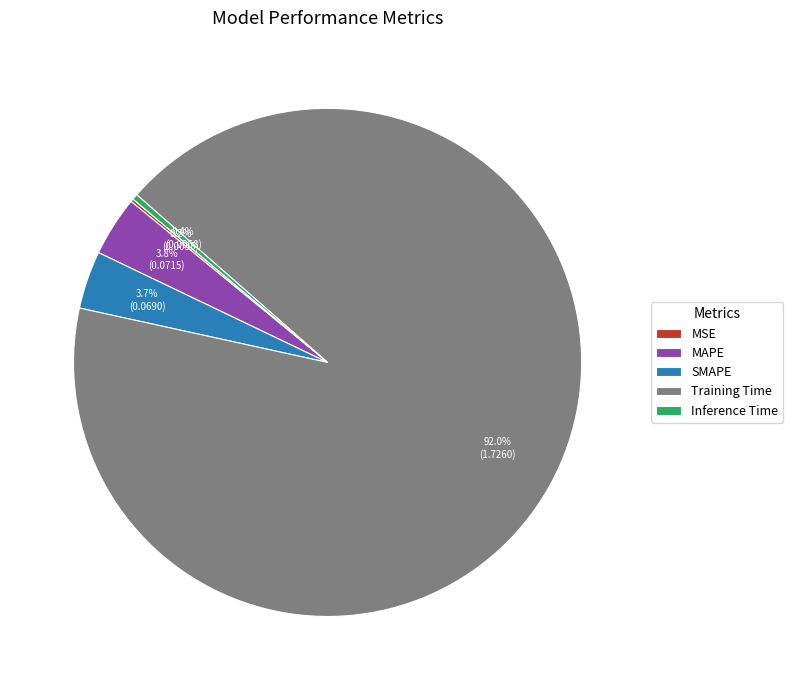

What percentage do Inference Time and MAPE together represent?

4.2%